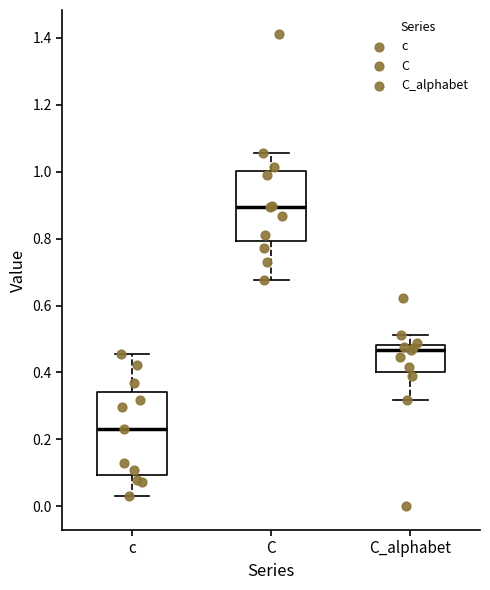

Where does the lower whisker of the box for C_alphabet end on the y-axis? The values are not printed on the chart, so give them approximately, as read against the axis.

0.32